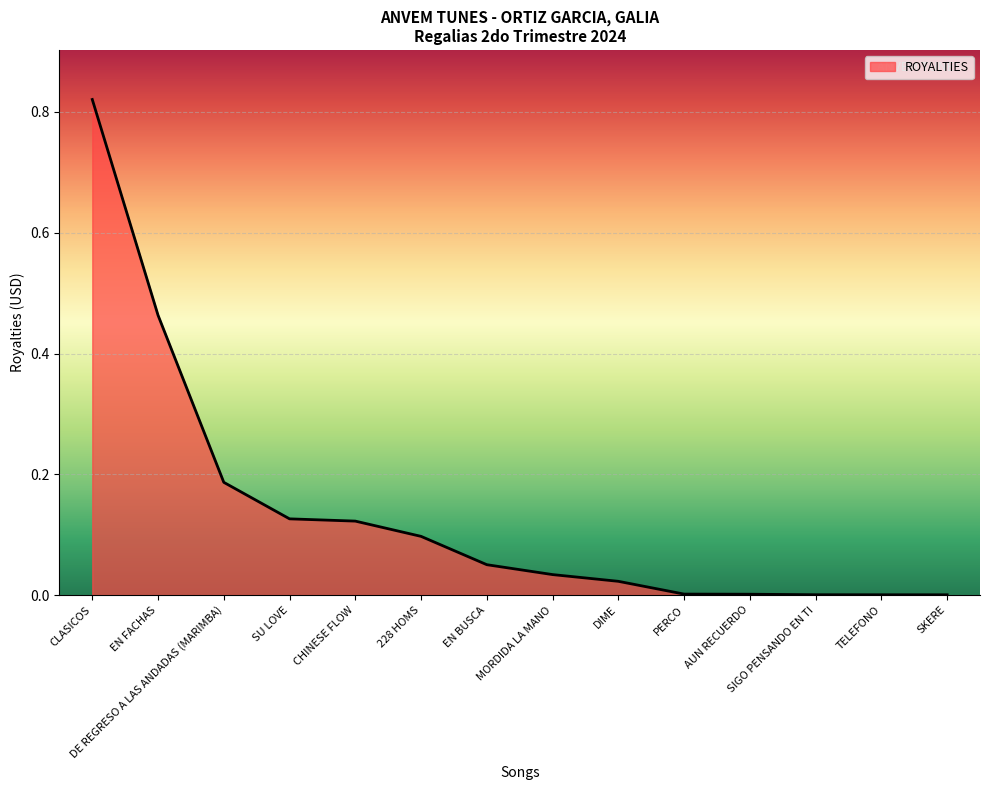

Does the chart have visible grid lines?

Yes